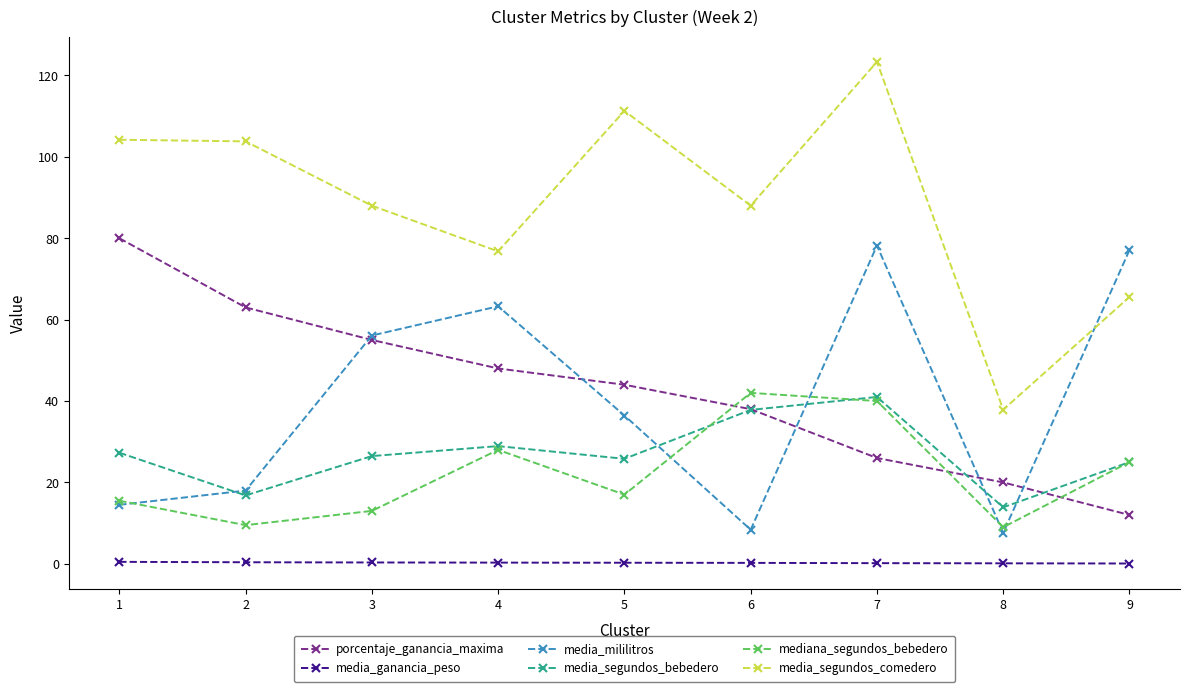

True or false: porcentaje_ganancia_maxima has more than 0 interior local peaks.

False